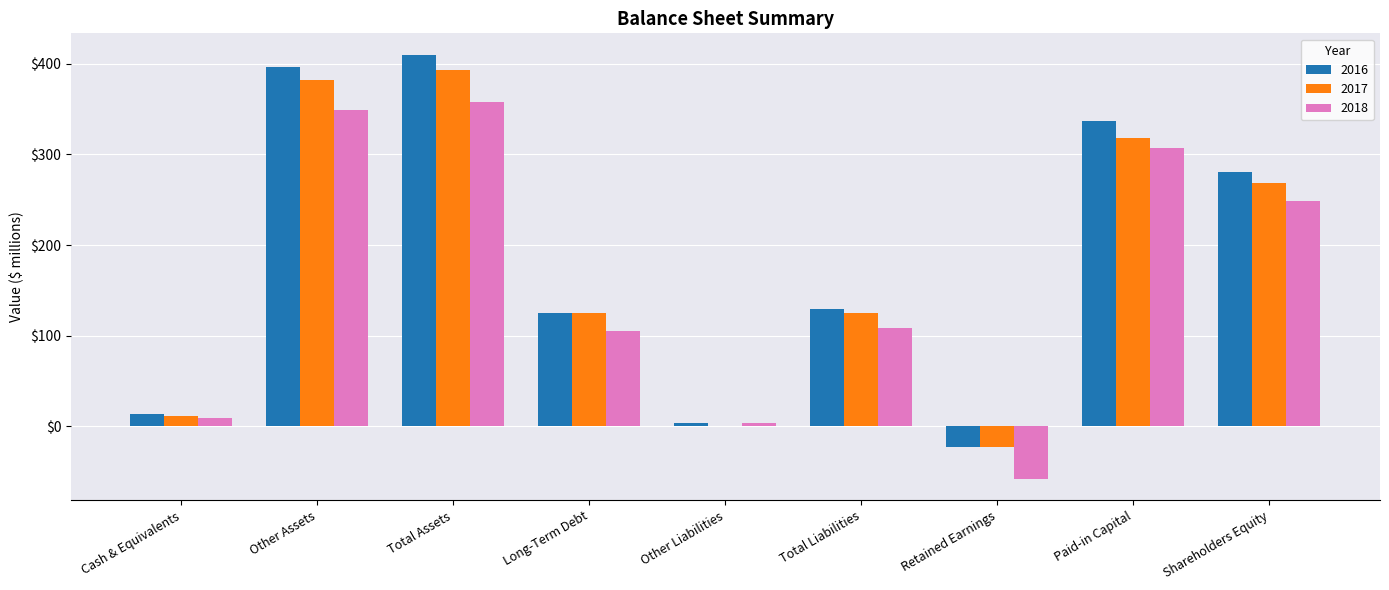

Which category has the highest value across all series?

Total Assets